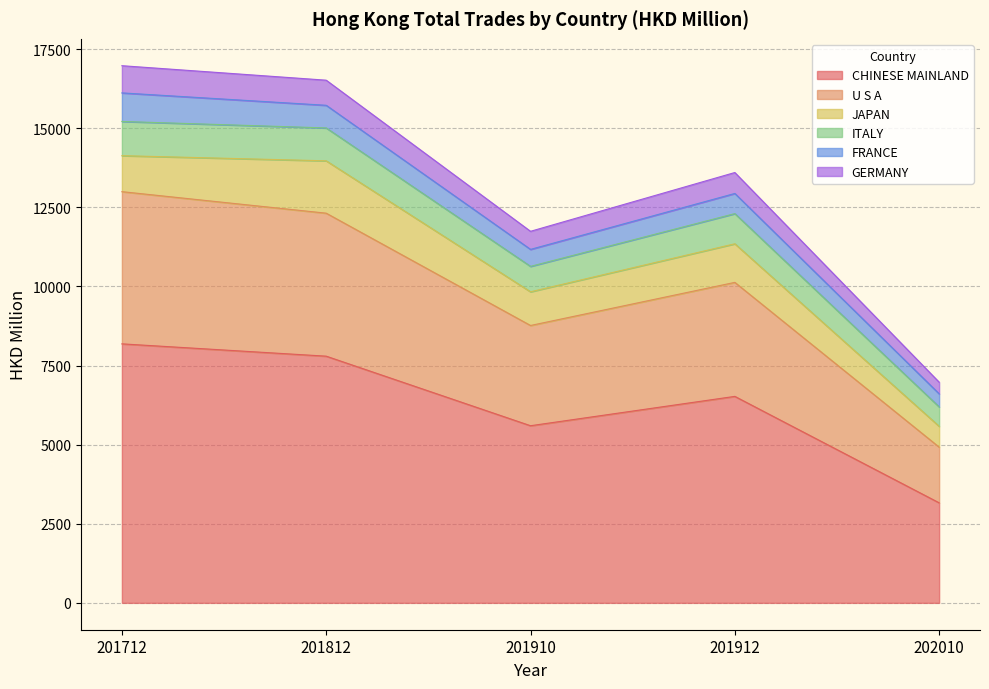

What is the maximum value for CHINESE MAINLAND?

8184.4